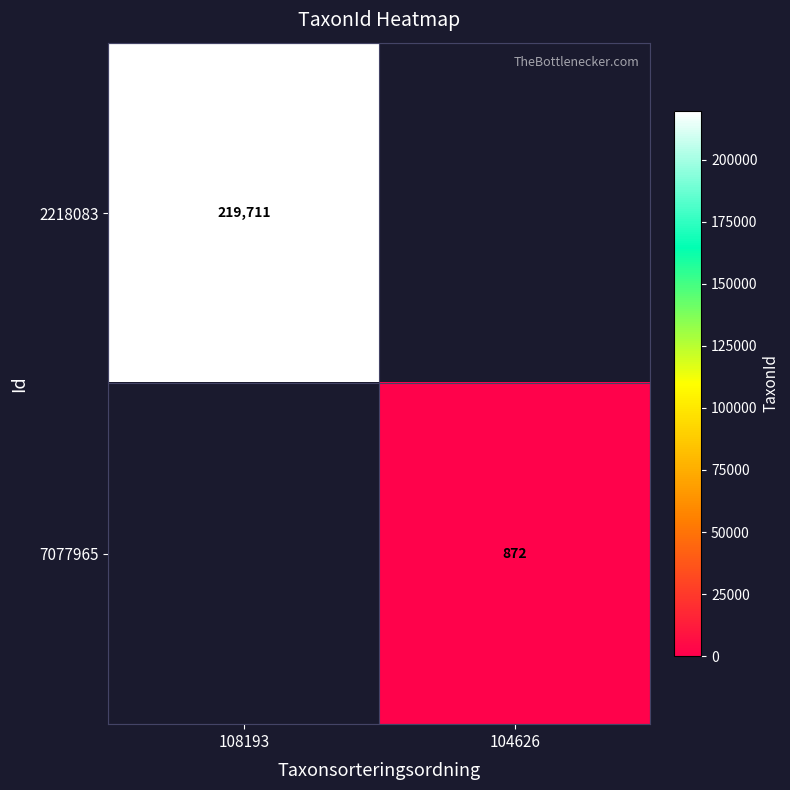

Is it true that 2218083 equals 55088 at 108193?

False